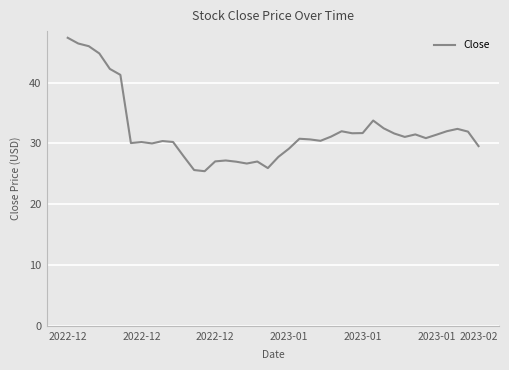

What is the greatest value displayed?

47.4